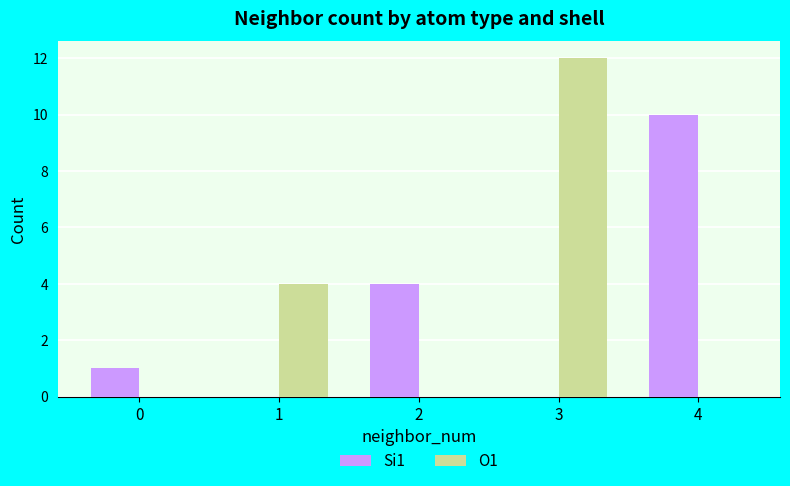

What is the sum of the O1 values at 1 and 3?

16